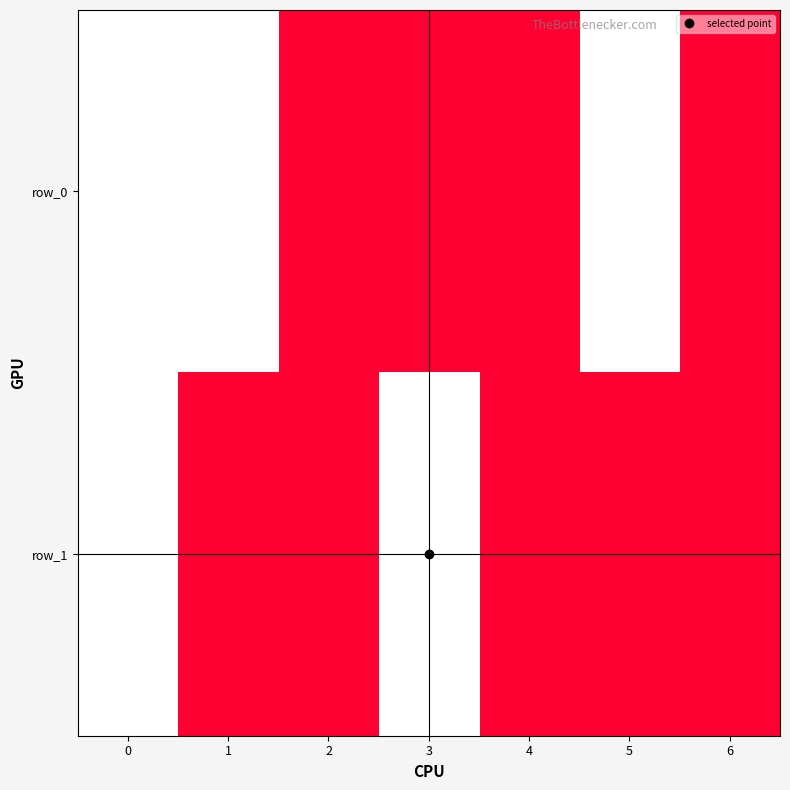

Which label corresponds to the smallest value in the chart?

2